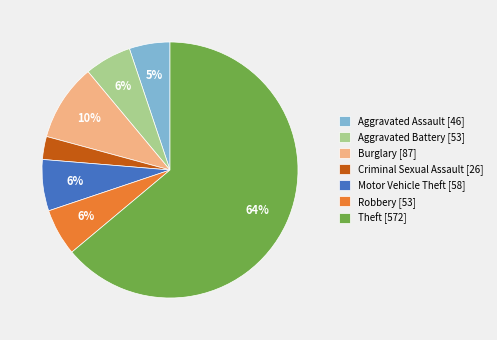

What is the smallest slice in the pie chart?

Criminal Sexual Assault